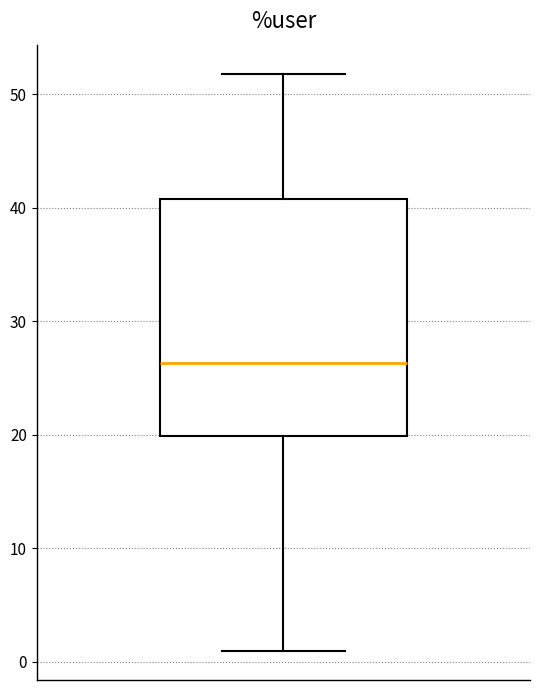

Read this box plot against the y-axis: the position of the median line, the range covered by the box, and the ends of both whiskers. The values are not printed on the chart, so give them approximately, as read against the axis.

median 26, box 20 to 41, whiskers 1 to 52